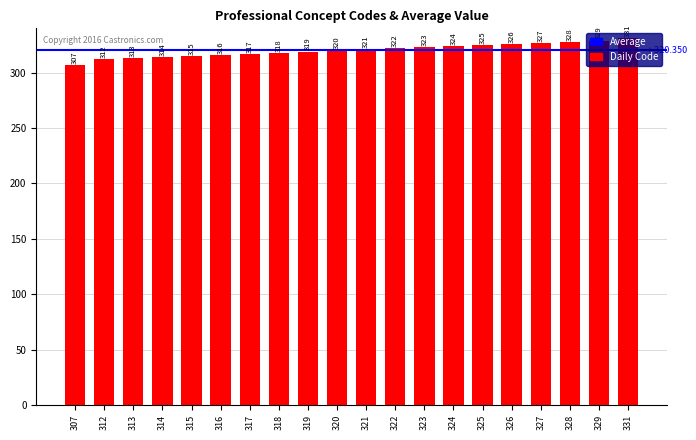

List the labels in order of value, smallest first.

307, 312, 313, 314, 315, 316, 317, 318, 319, 320, 321, 322, 323, 324, 325, 326, 327, 328, 329, 331